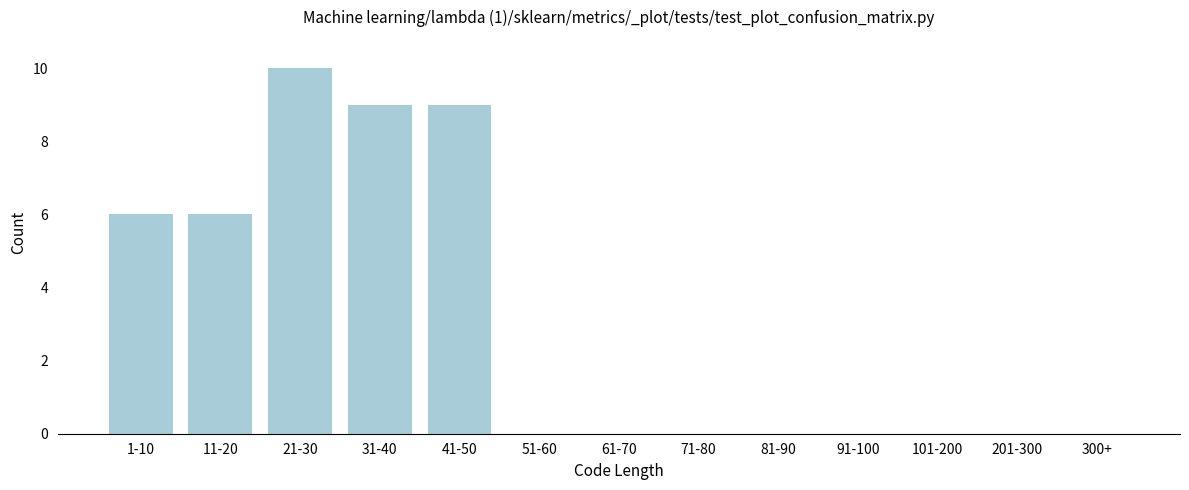

Reading left to right, transcribe all the data shown in this chart.

1-10=6	11-20=6	21-30=10	31-40=9	41-50=9	51-60=0	61-70=0	71-80=0	81-90=0	91-100=0	101-200=0	201-300=0	300+=0